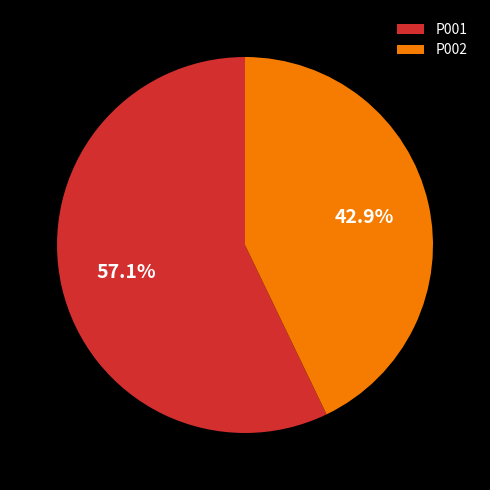

Which has a higher value, P001 or P002?

P001